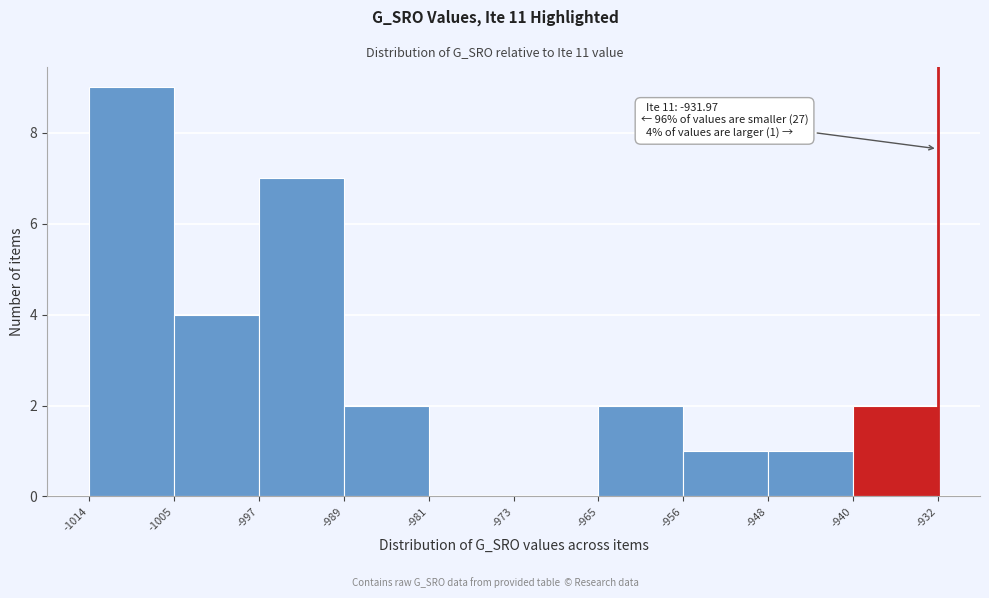

Which range on the x-axis has the tallest bar?

-1014 to -1005